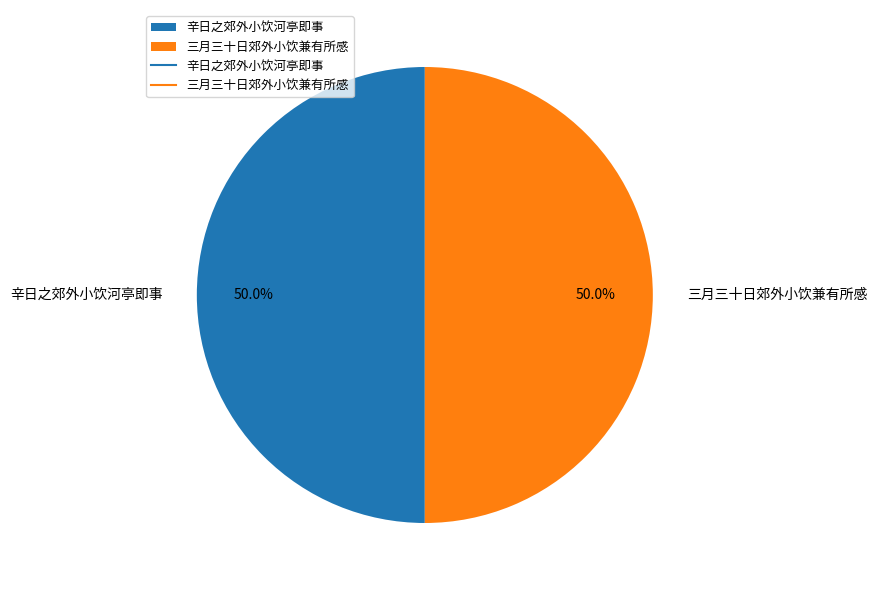

Approximately how many times larger is the value at 辛日之郊外小饮河亭即事 compared to 三月三十日郊外小饮兼有所感?

1.0